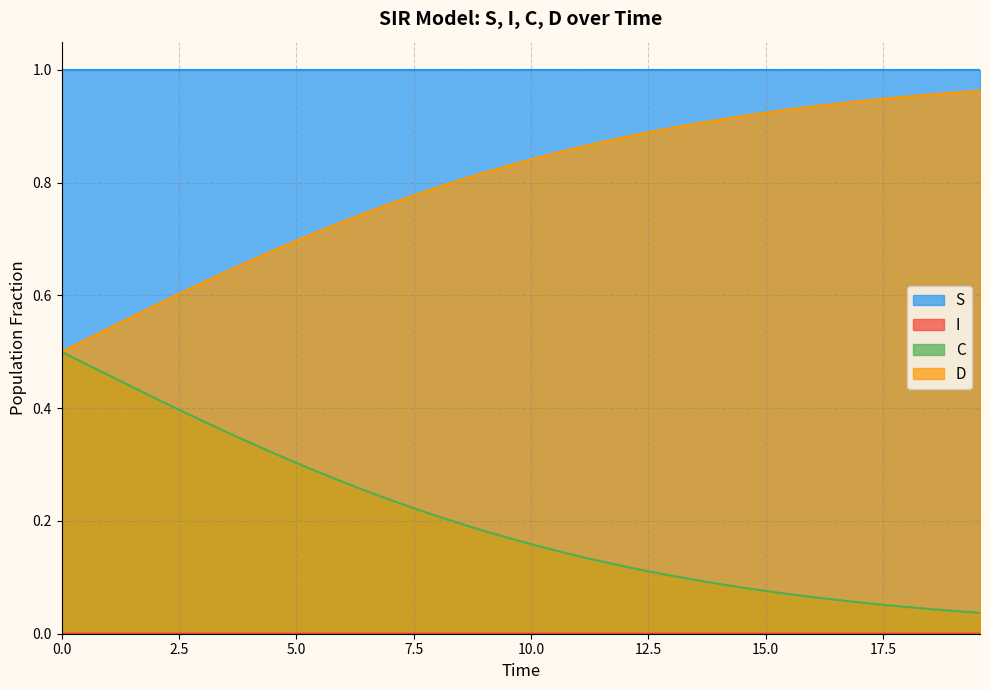

True or false: D and S cross at least once.

False